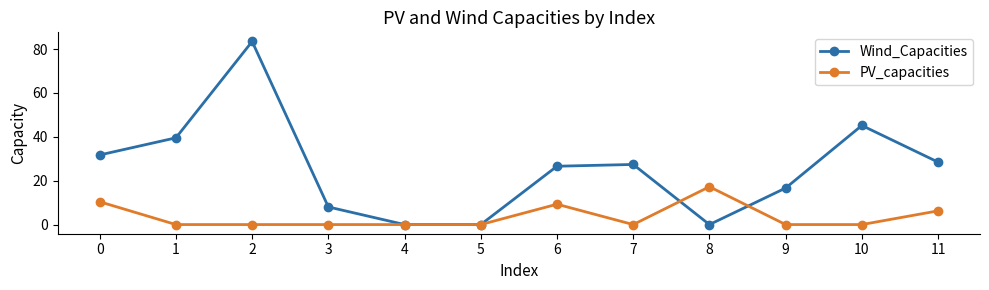

List the series in order of their peak value, highest first.

Wind_Capacities, PV_capacities